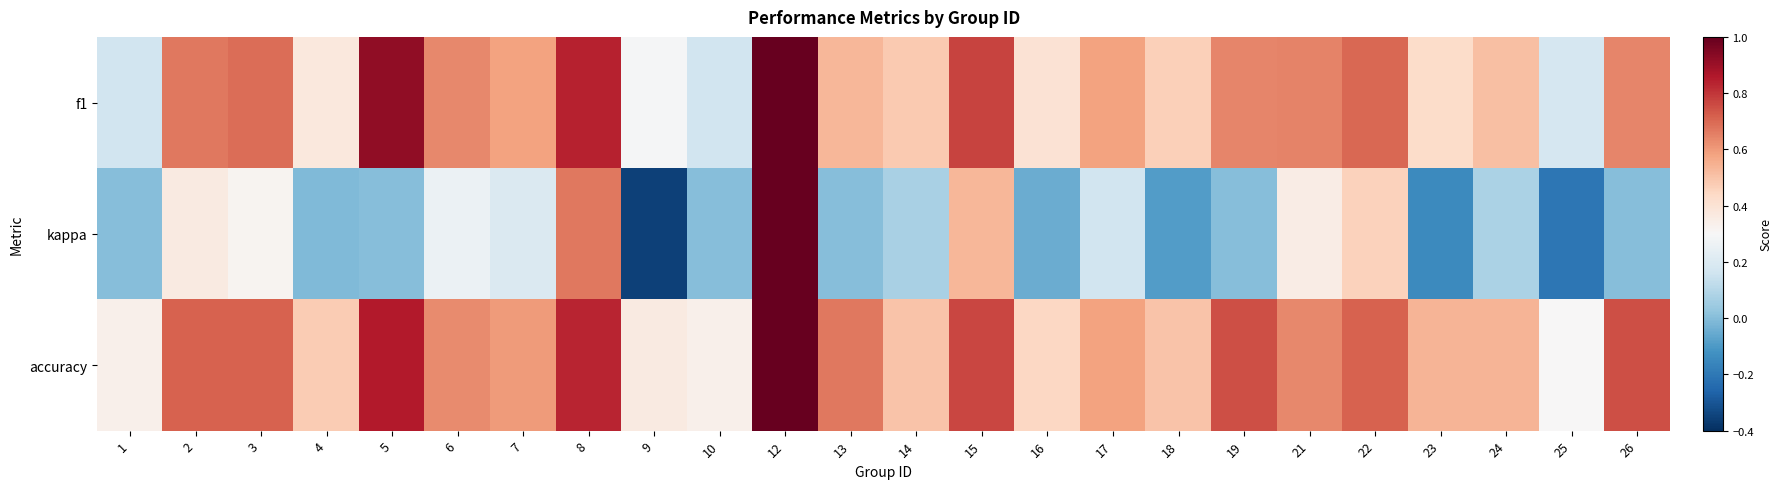

Which series has the largest total across all categories?

accuracy